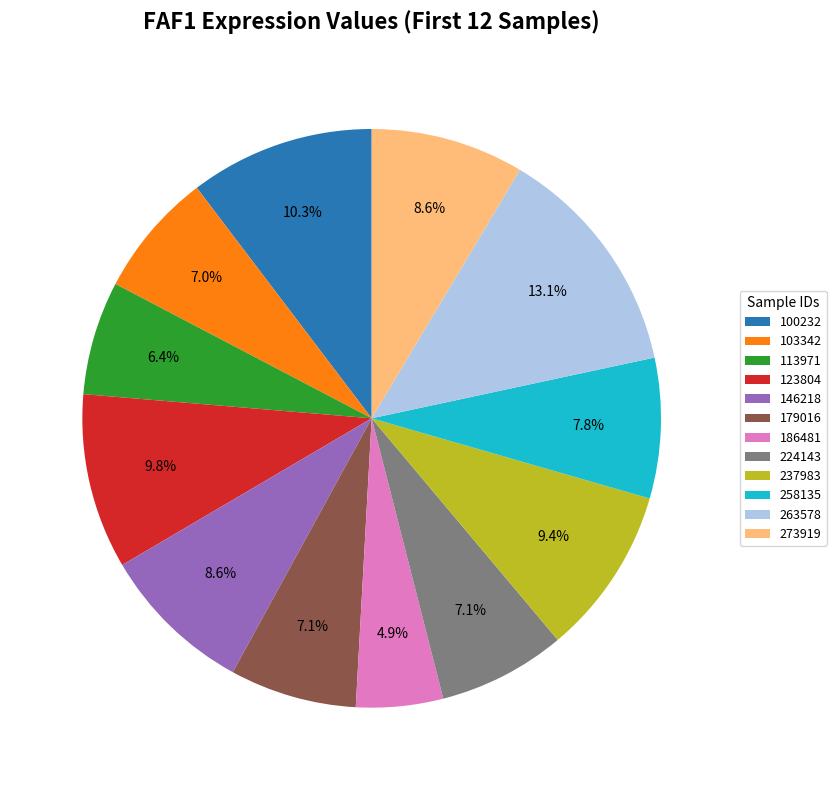

To the nearest percent, what is the difference between the 146218 and 237983 slice percentages?

1%